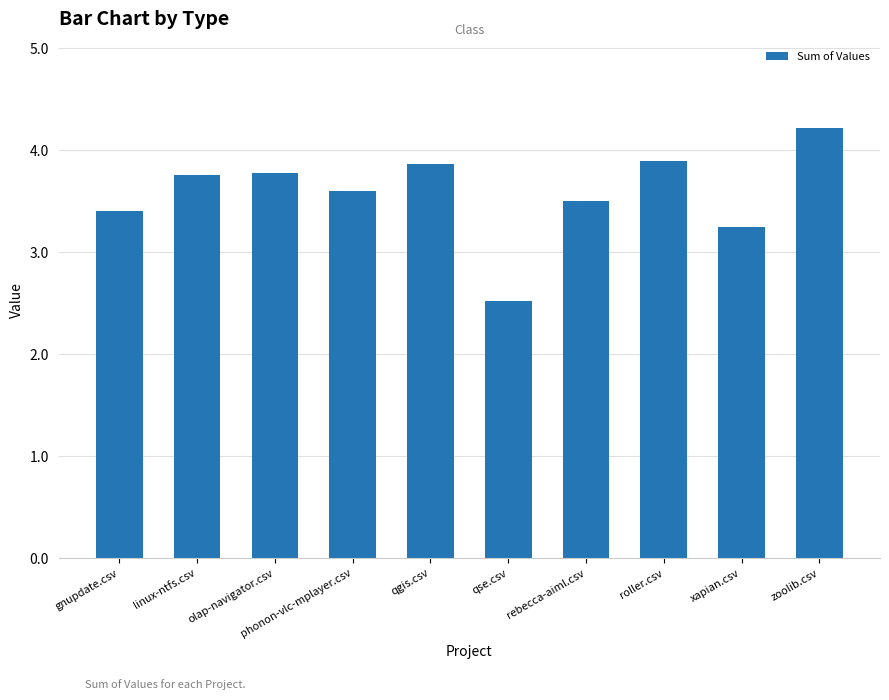

Does the chart contain any negative values?

No